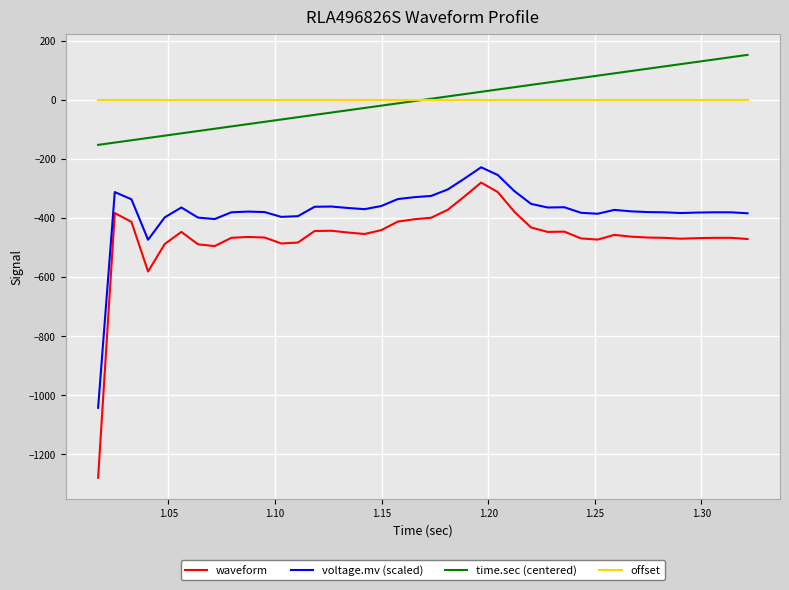

What is the maximum value shown in the chart?

152.3